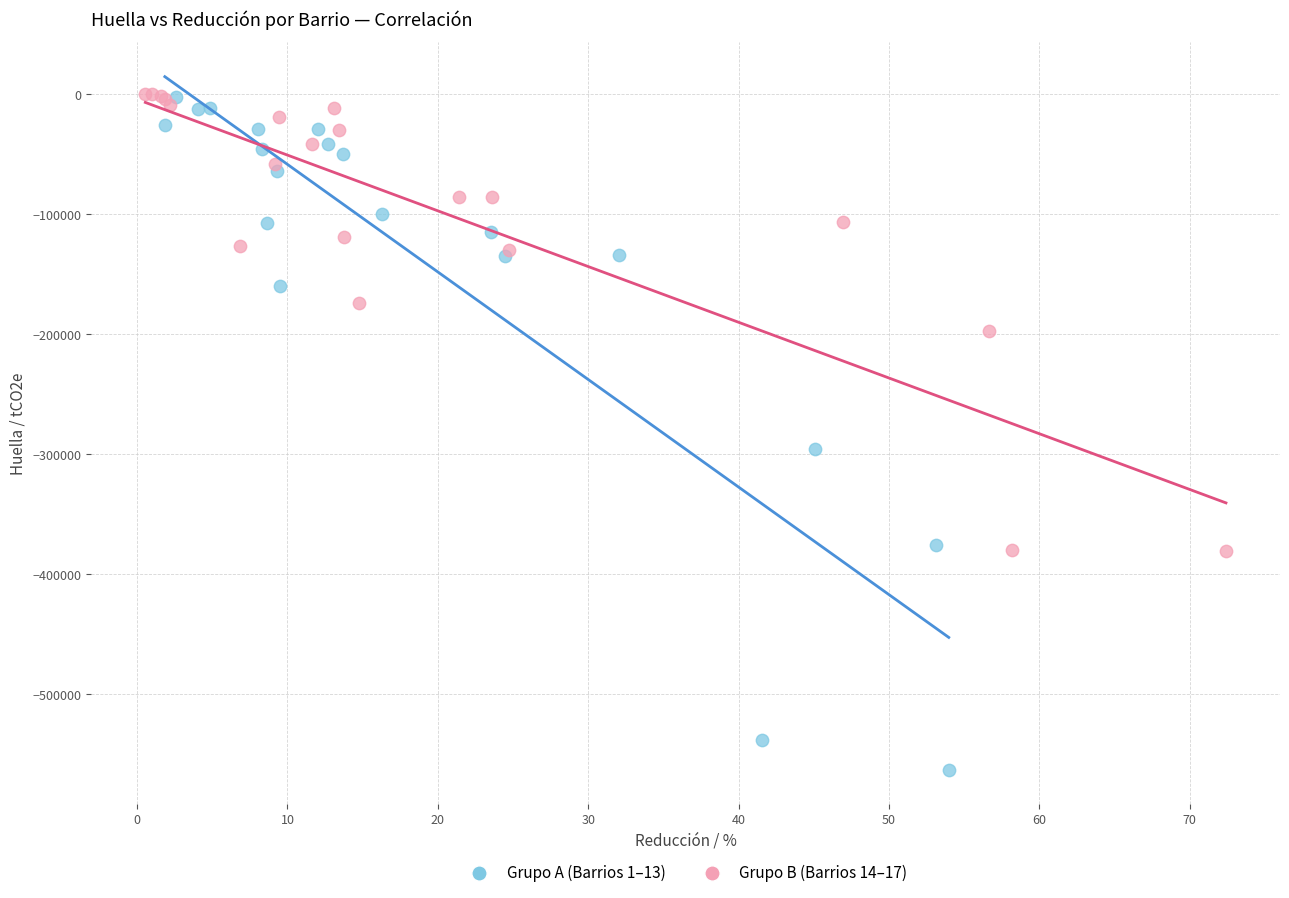

Which series reaches the minimum Y coordinate?

Grupo A (Barrios 1–13)